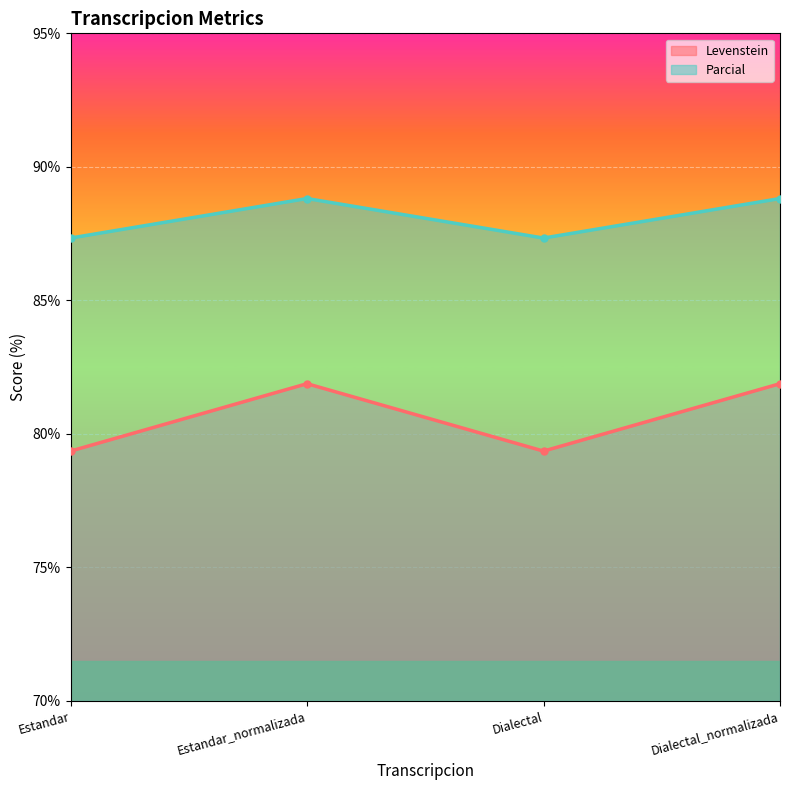

What is the label of the 3rd point from the right?

Estandar_normalizada